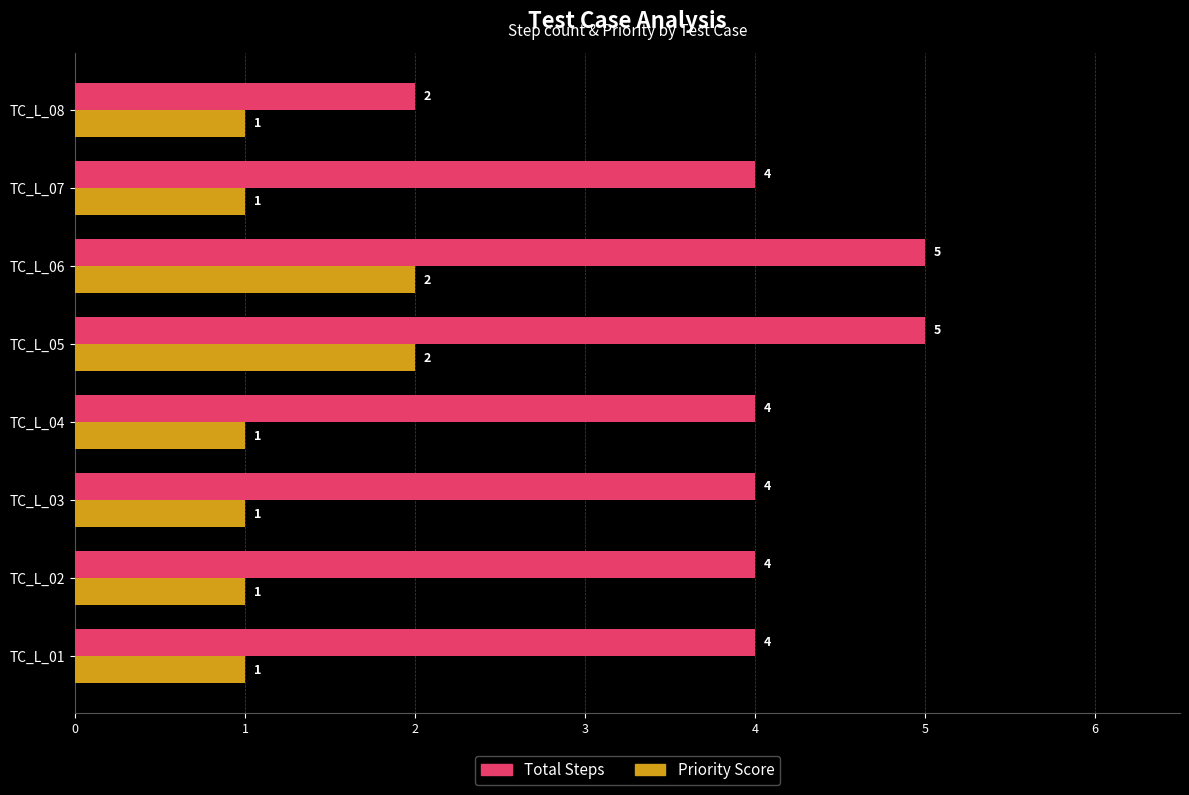

What is the greatest value displayed?

5